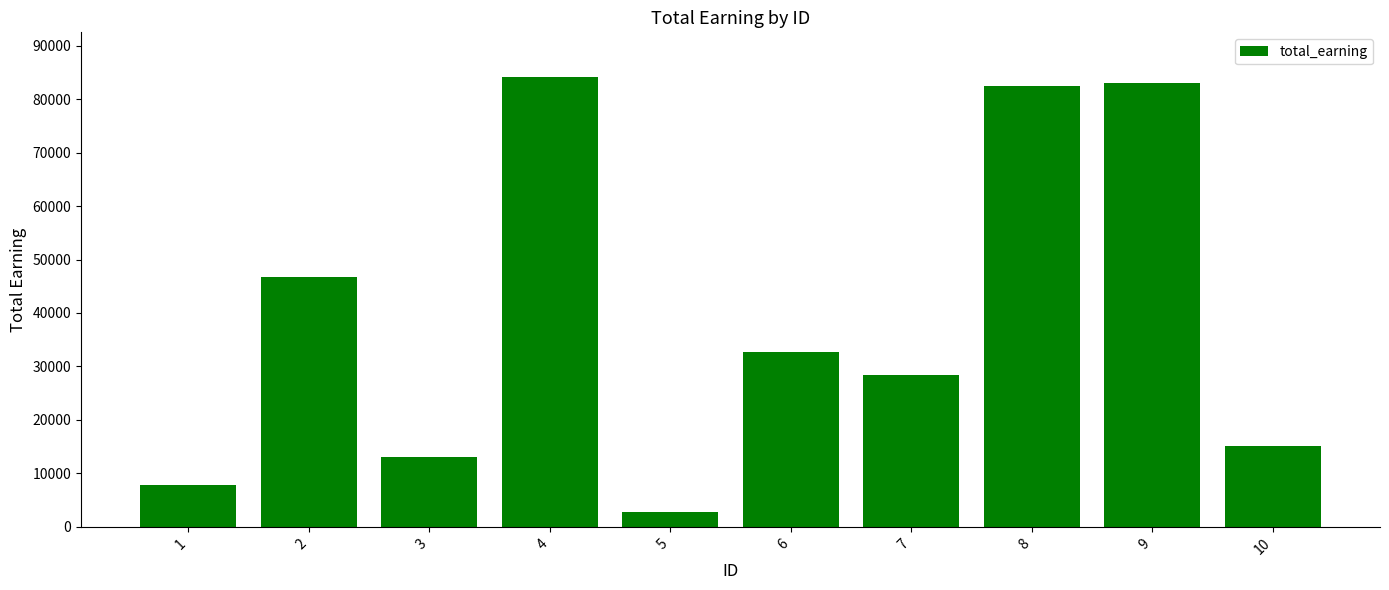

The chart shows a value of 2793 at 5. True or false?

True